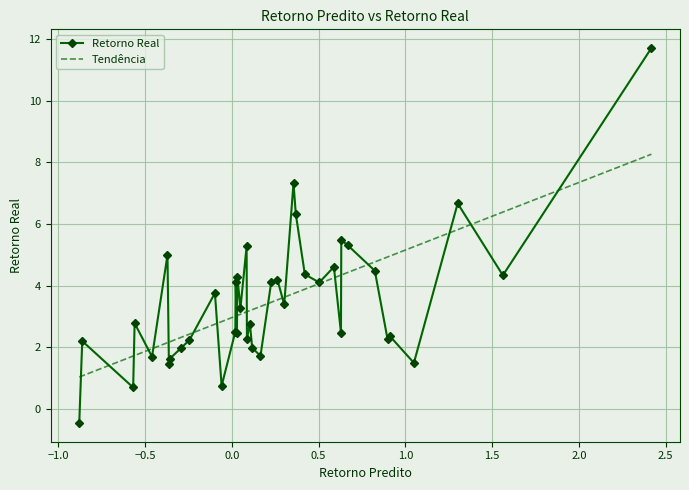

What is the greatest value displayed?

11.7